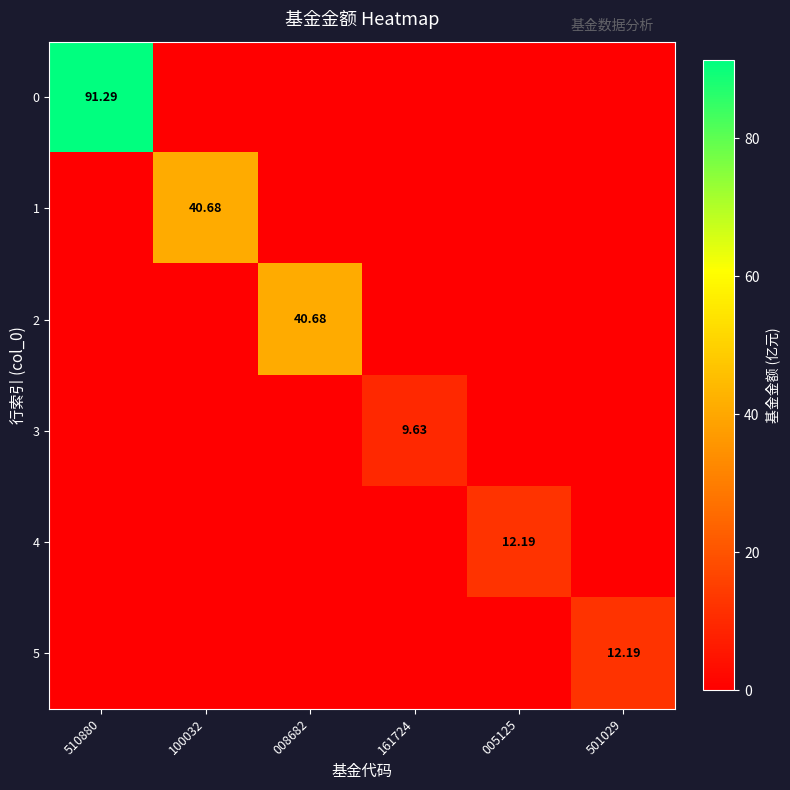

What is the spread (max minus min) of values at 008682?

40.7